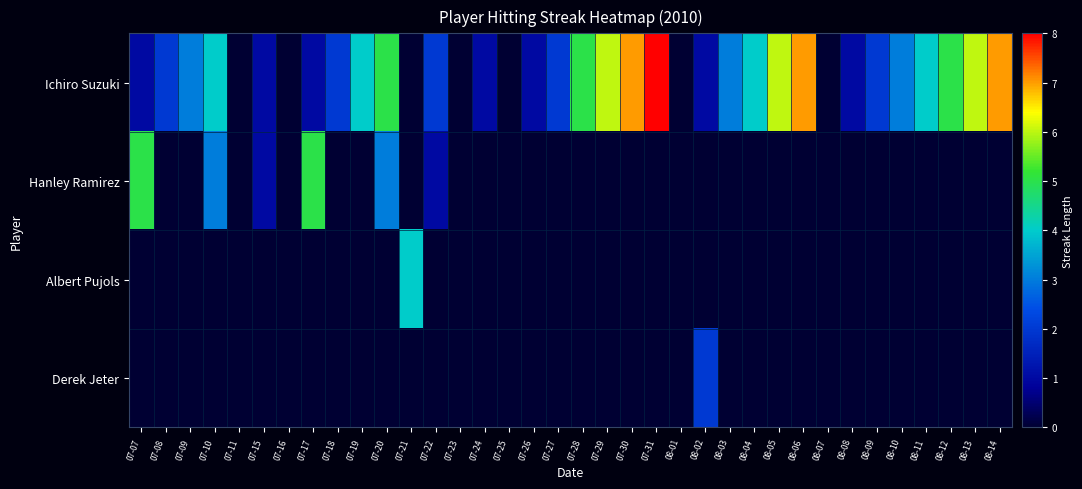

At which category is the sum across all series the highest?

07-20